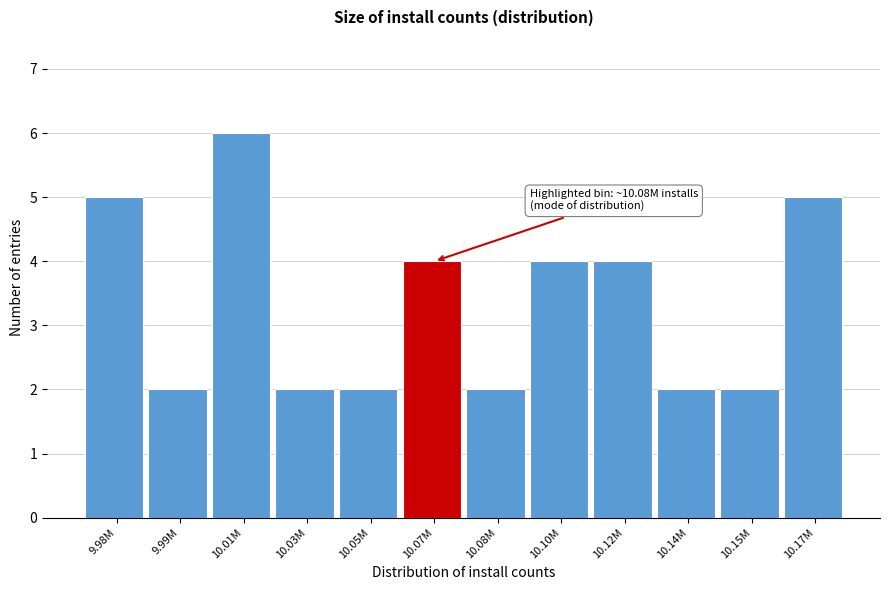

Reading left to right, what are all the values shown in this chart?

9.98M=5	9.99M=2	10.01M=6	10.03M=2	10.05M=2	10.07M=4	10.08M=2	10.10M=4	10.12M=4	10.14M=2	10.15M=2	10.17M=5